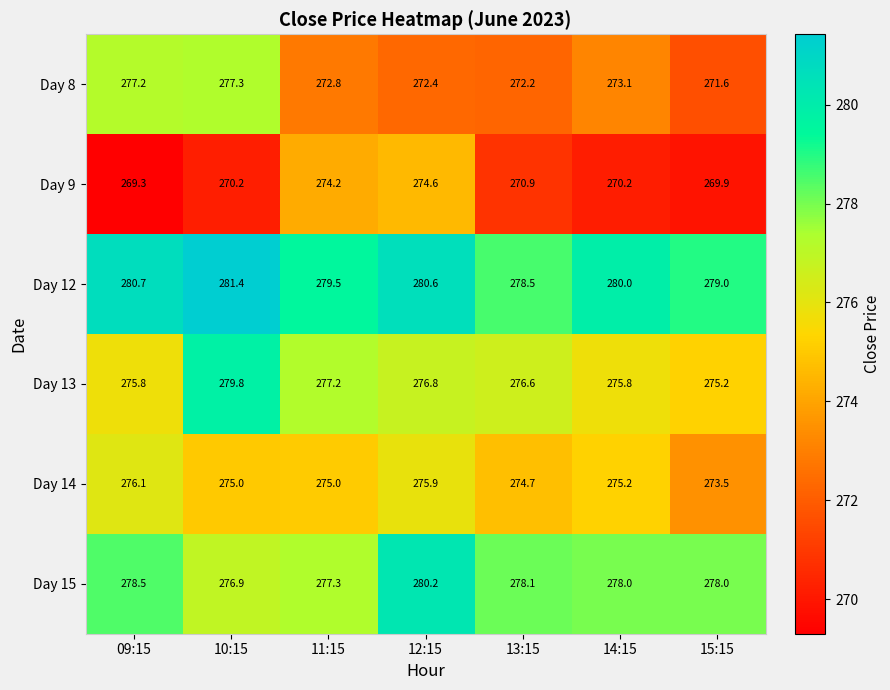

Rank the series at 11:15 from lowest to highest value.

Day 8, Day 9, Day 14, Day 13, Day 15, Day 12